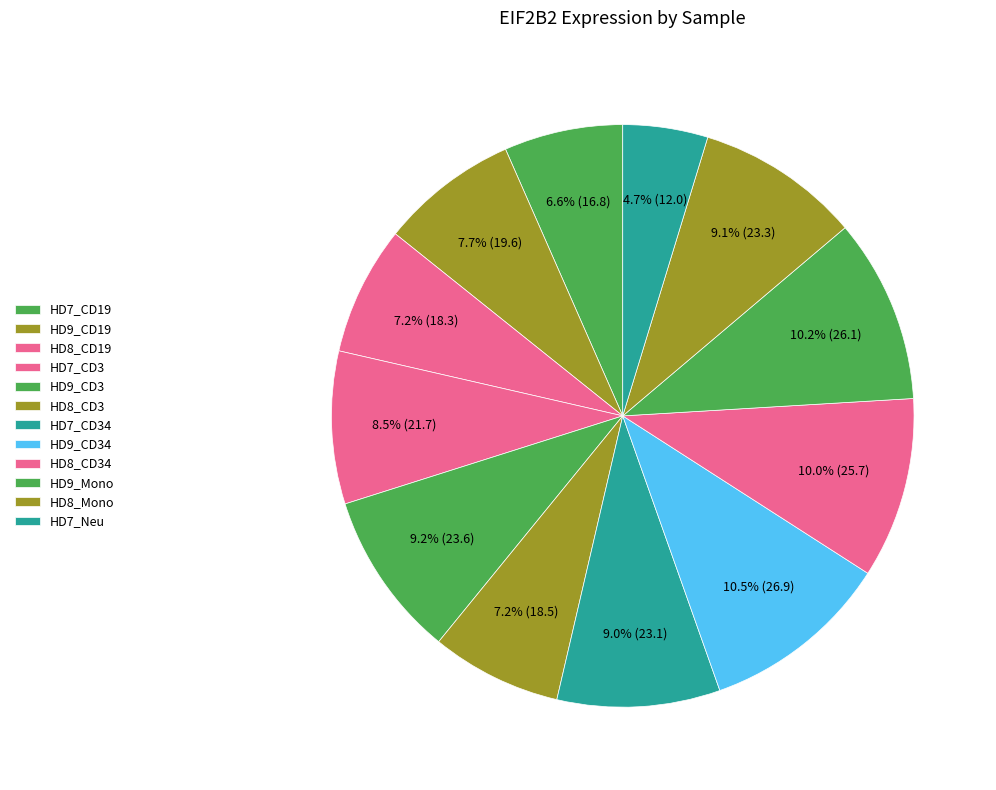

How many segments does this pie chart have?

12